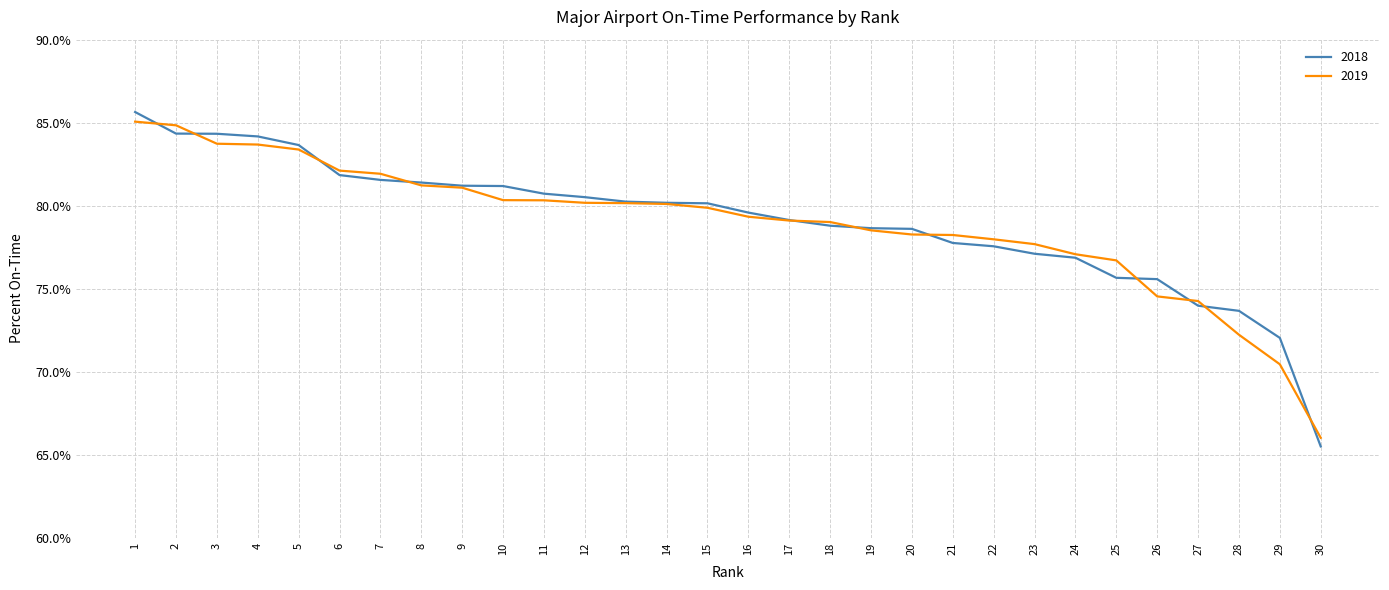

At which category is the sum across all series the highest?

1